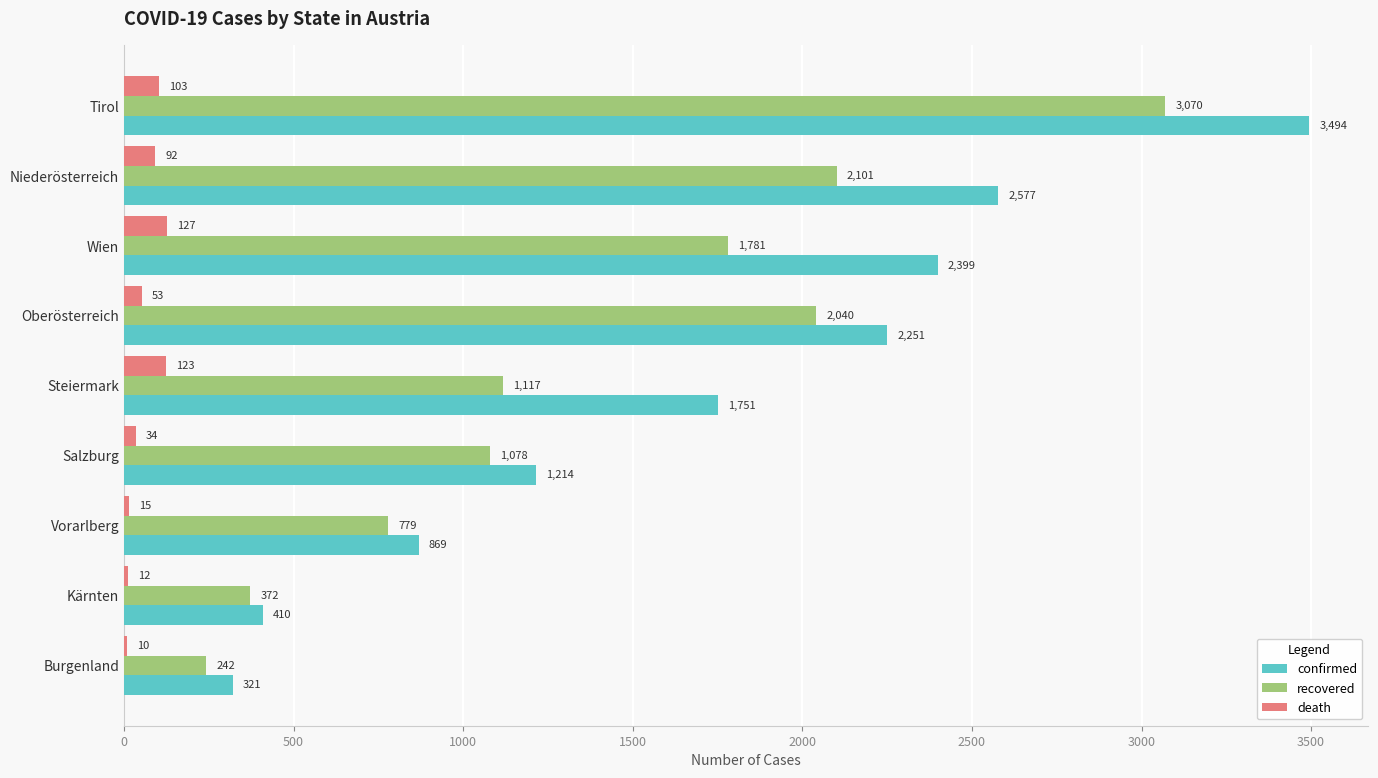

Is it true that confirmed equals 1751 at Steiermark?

True